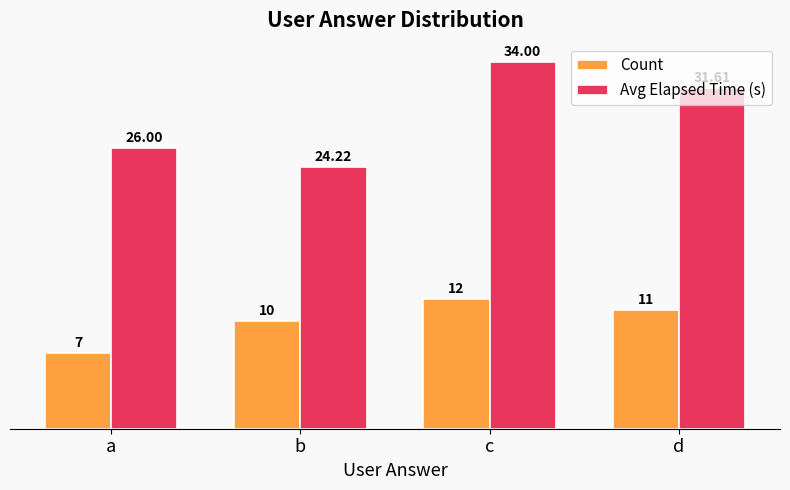

Is the value of Avg Elapsed Time (s) at d greater than the value of Count at a?

Yes